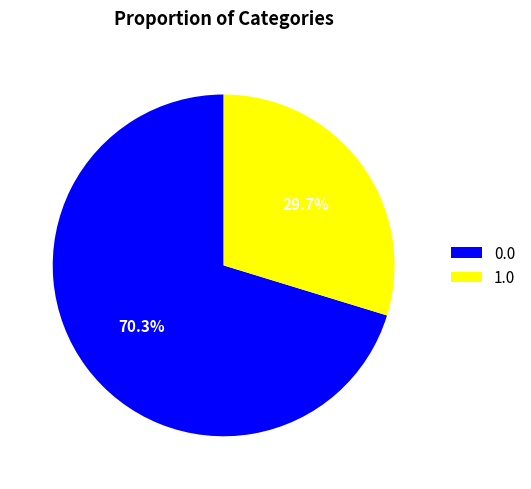

Count the number of slices in the pie.

2